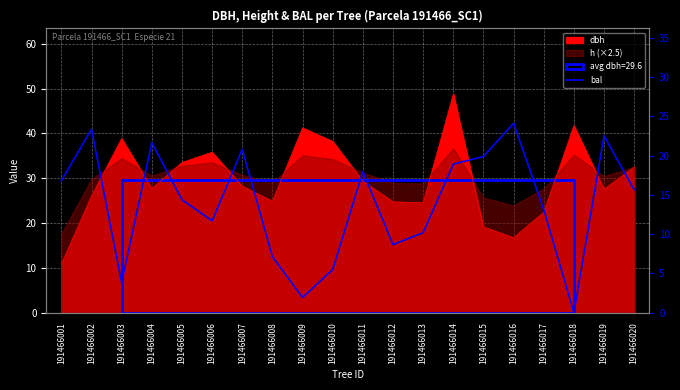

How many values are below 15?

10